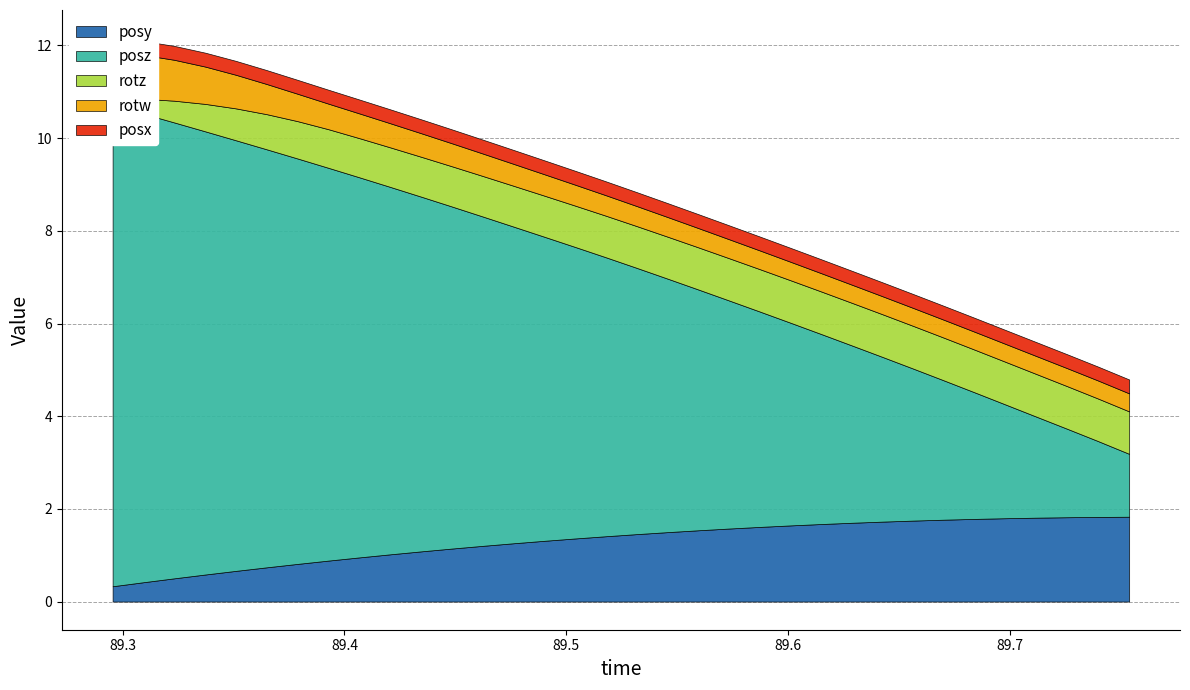

True or false: rotz and posx intersect in this chart.

True